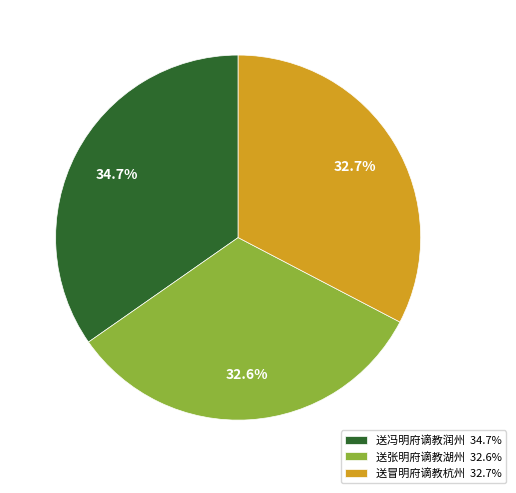

Count the number of slices in the pie.

3